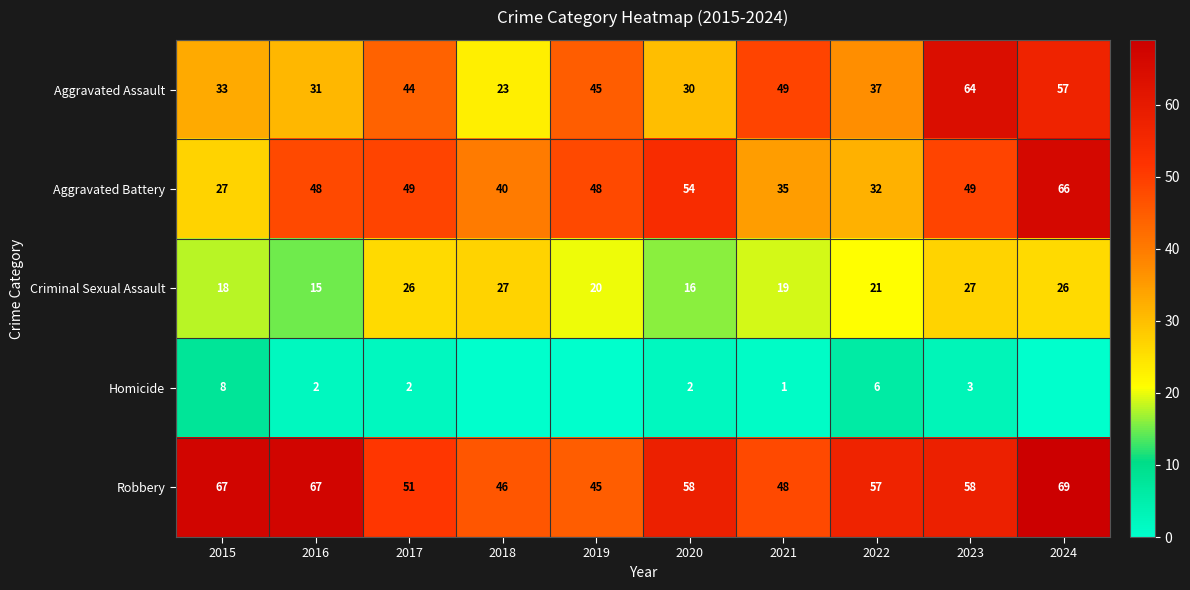

Which series changed the most between 2016 and 2021?

Robbery